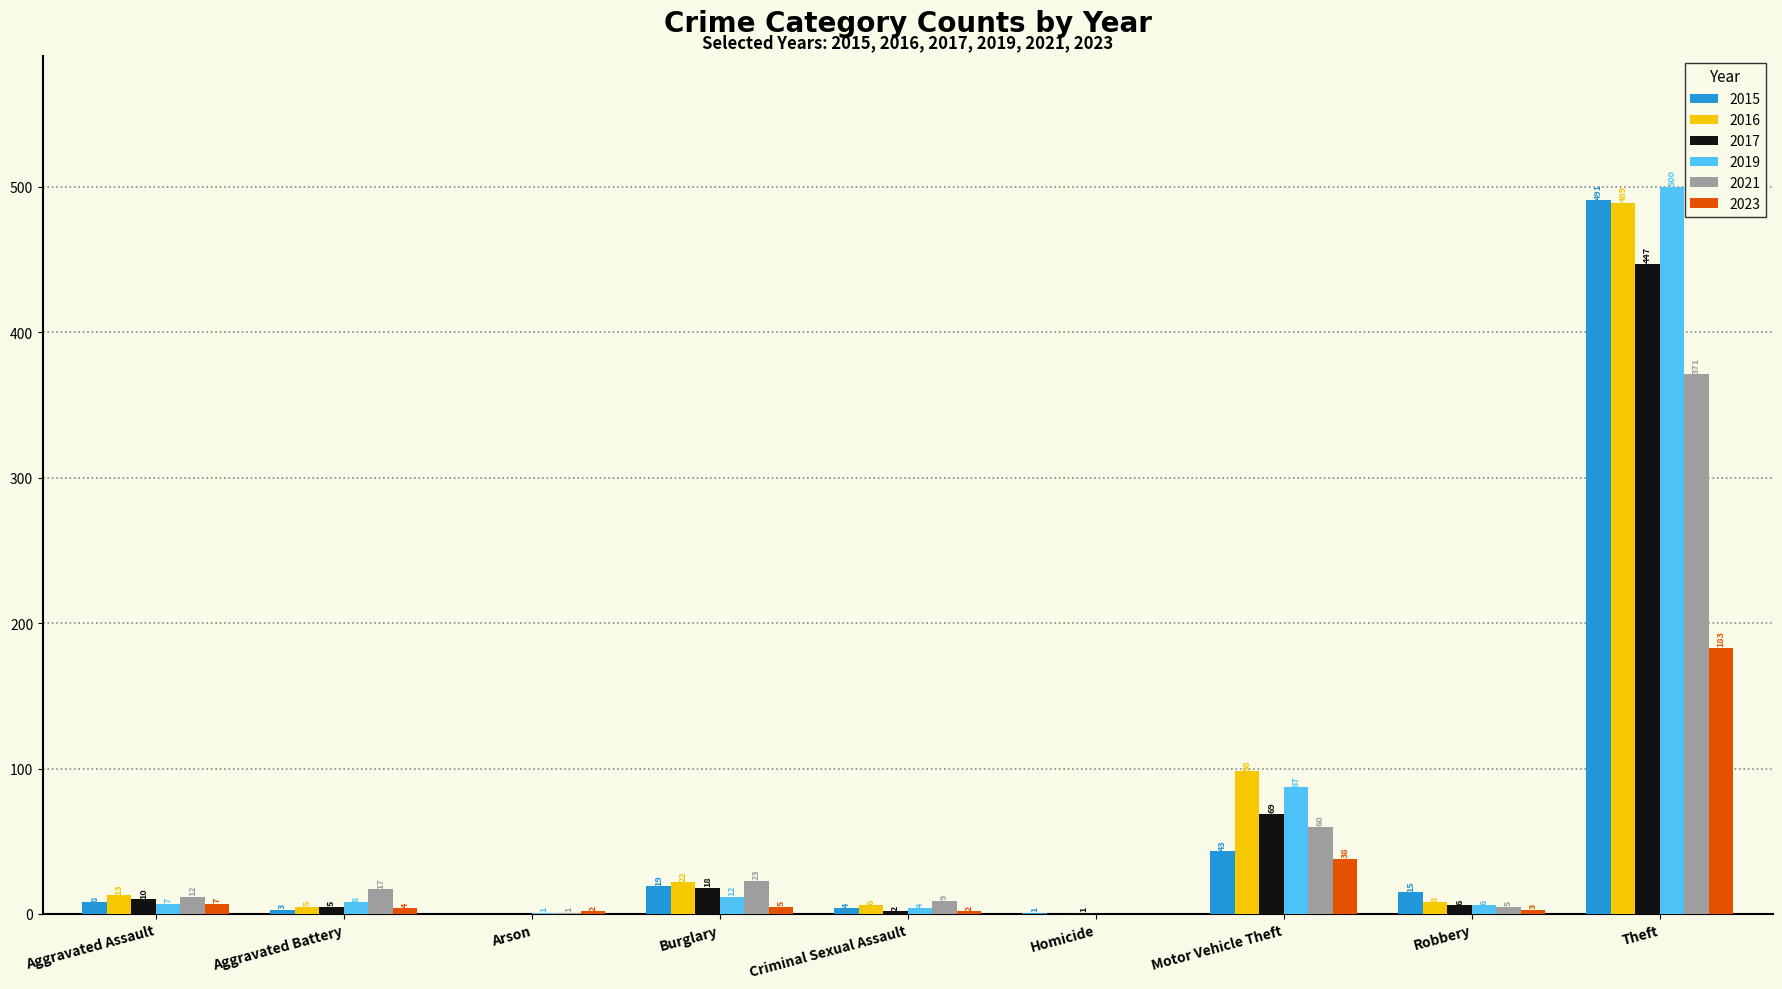

What is the approximate value of 2021 at Motor Vehicle Theft, to the nearest 5?

60